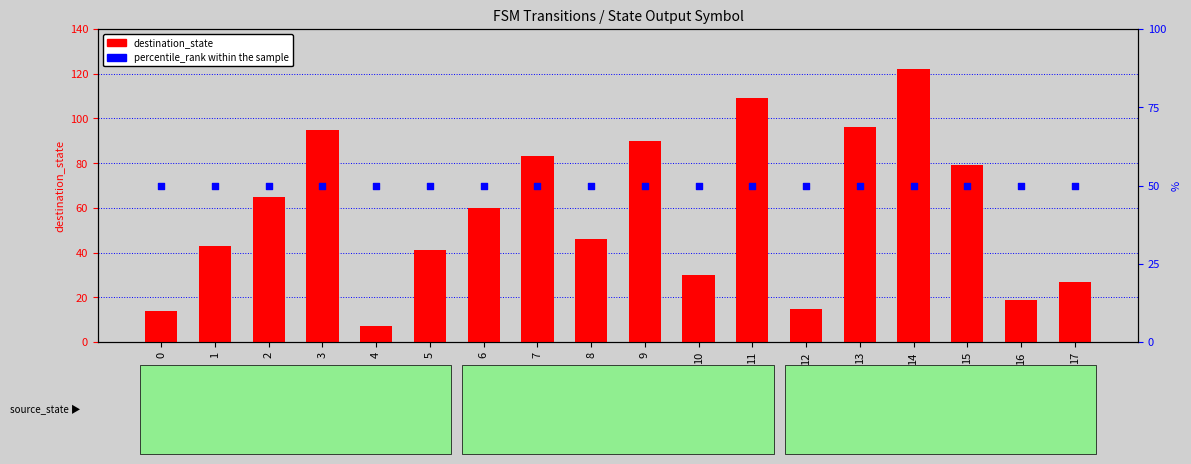

What are all the series names shown in the legend?

destination_state, percentile_rank